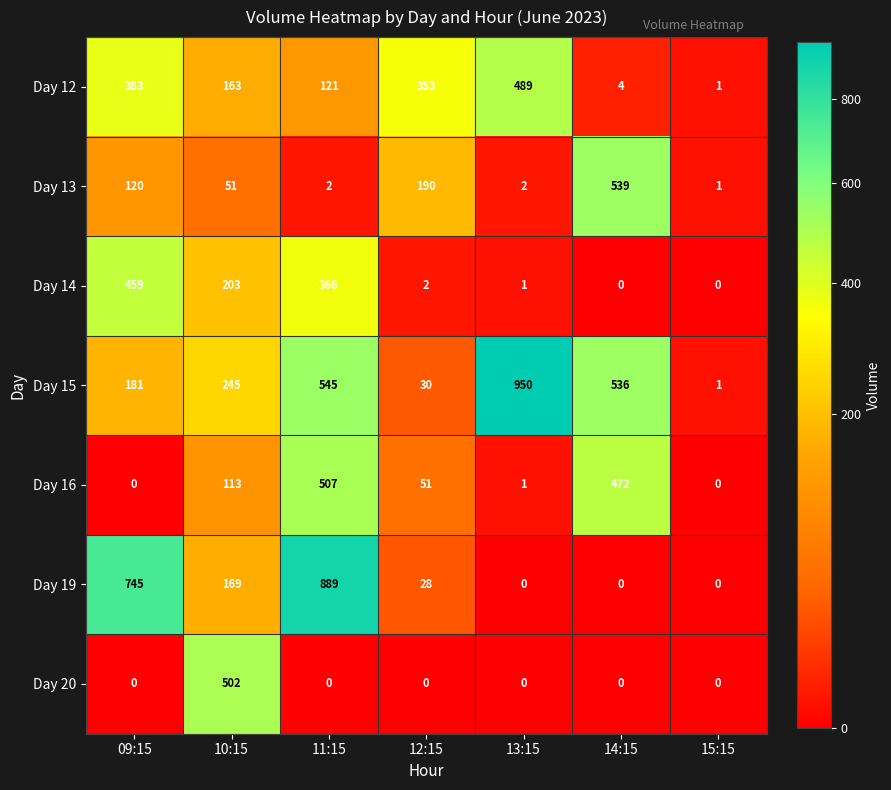

What is the total value across all series at 11:15?

2430